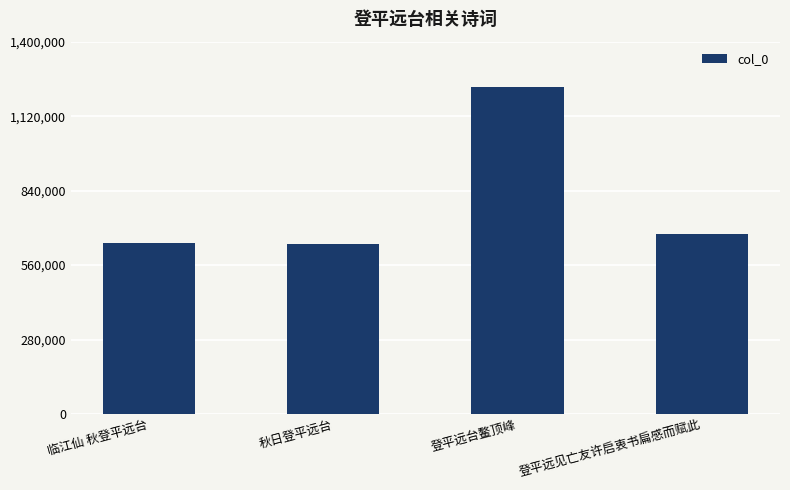

Which label corresponds to the largest value in the chart?

登平远台鳌顶峰